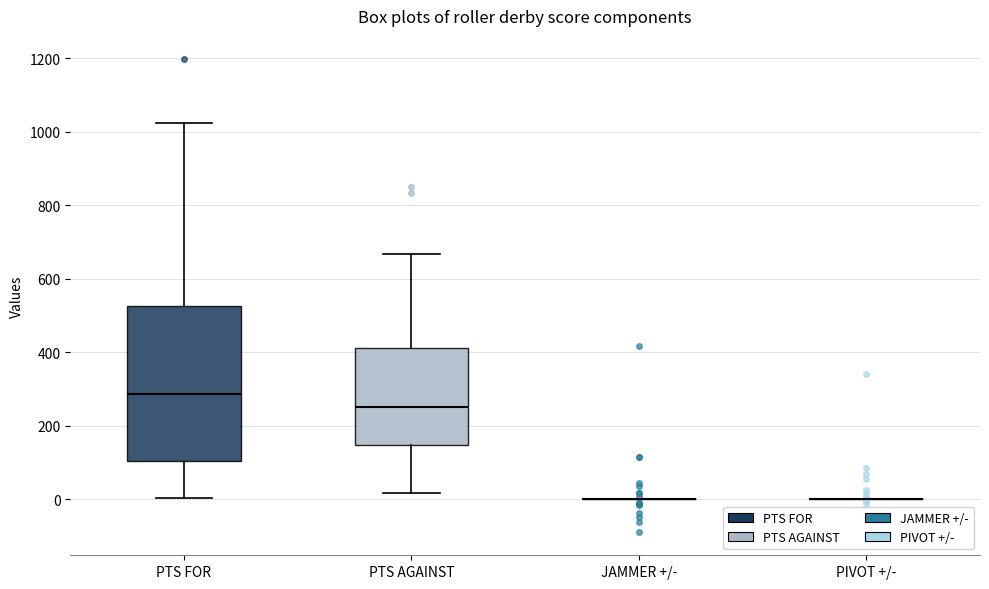

Reading left to right, read every box against the y-axis: the position of its median line, the range the box covers, and the ends of its whiskers. The values are not printed on the chart, so give them approximately, as read against the axis.

PTS FOR: median 280, box 100 to 520, whiskers 0 to 1020
PTS AGAINST: median 260, box 140 to 420, whiskers 20 to 660
JAMMER +/-: box collapsed to a line at 0, whiskers 0 to 0
PIVOT +/-: box collapsed to a line at 0, whiskers 0 to 0